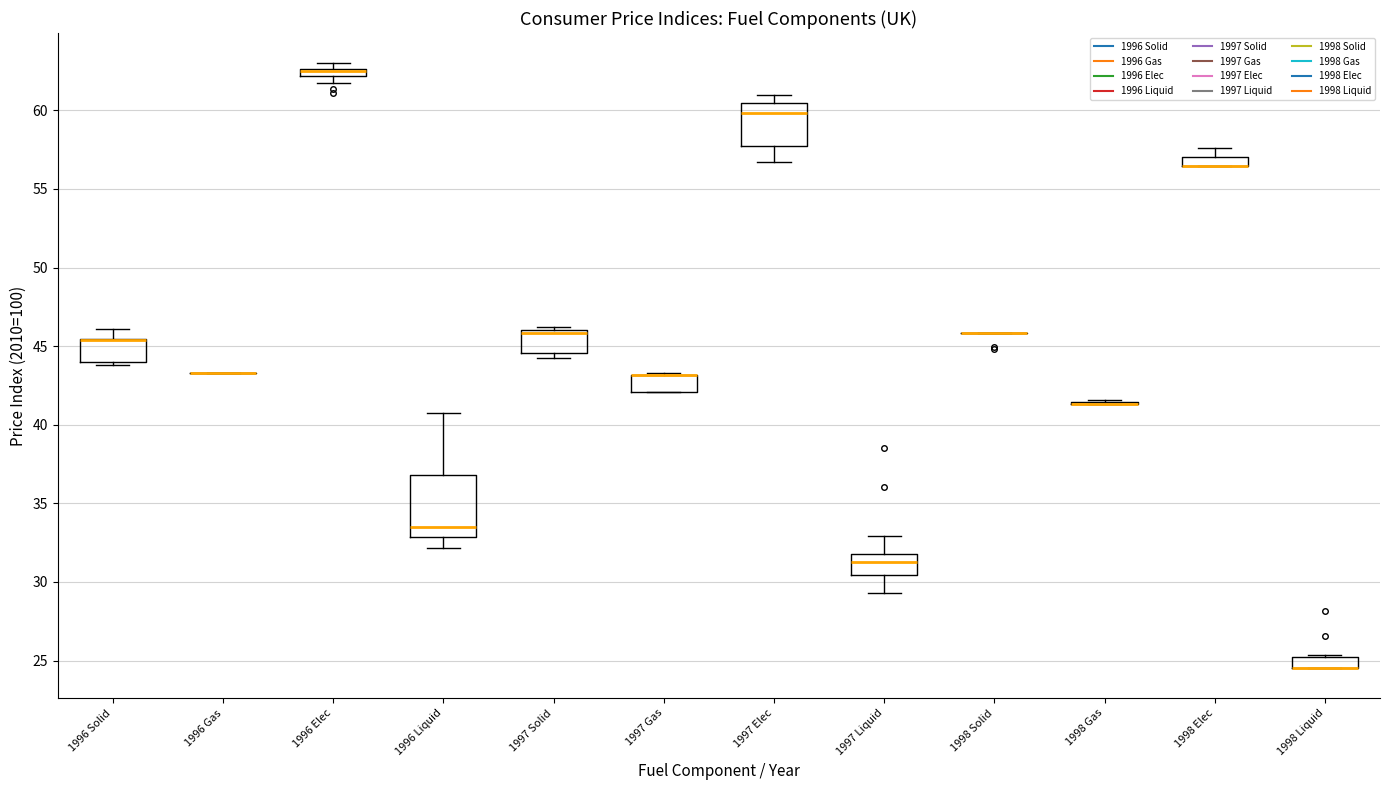

Comparing the boxes themselves (not the whiskers), which one is the tallest?

1996 Liquid